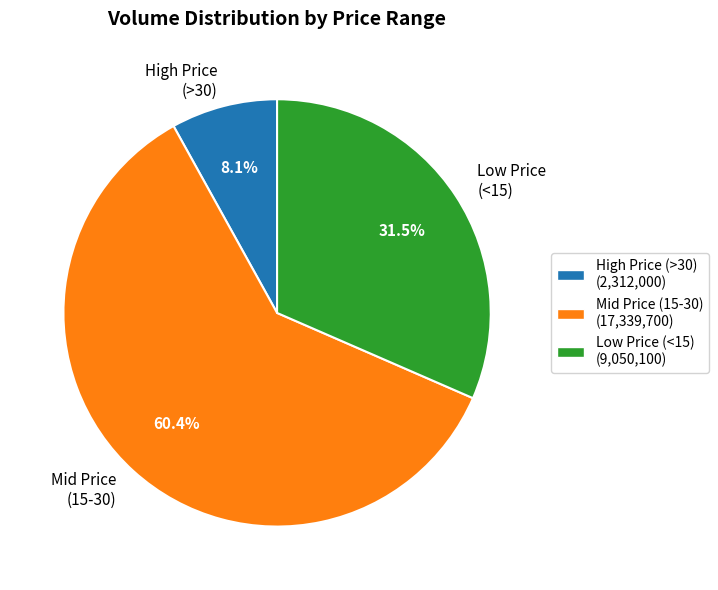

What is the majority slice?

Mid Price (15-30)